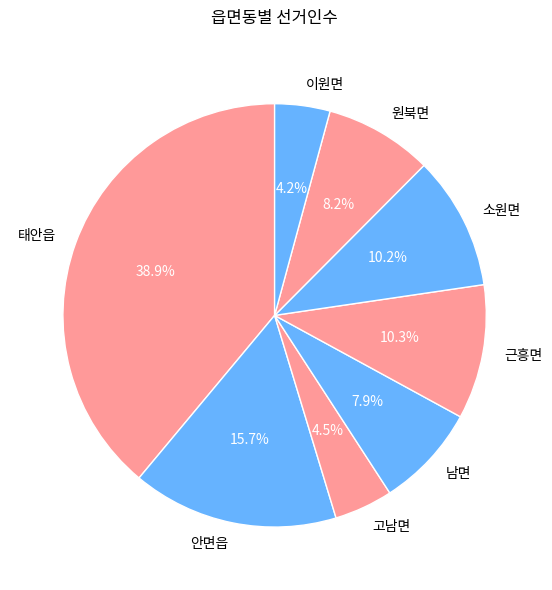

True or false: 남면 accounts for 14% of the total.

False